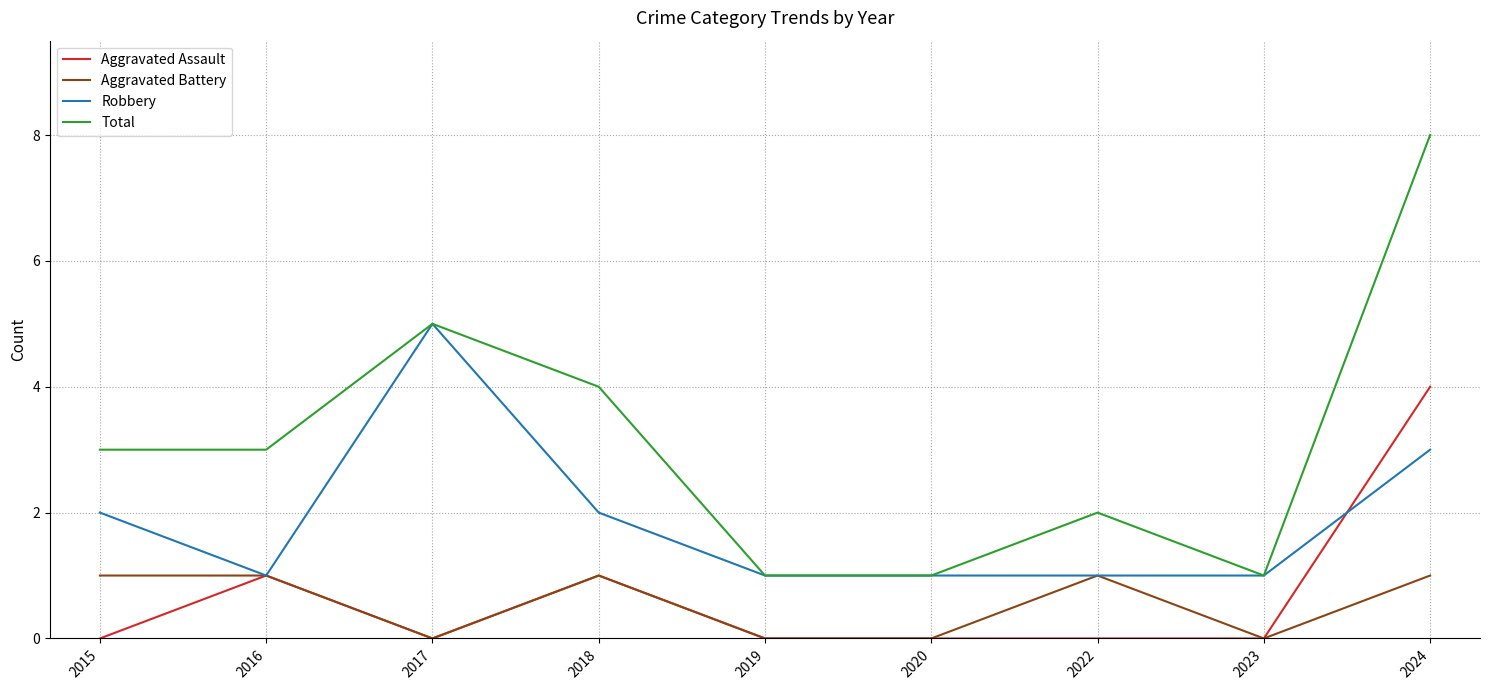

At how many categories does at least one series exceed 6?

1